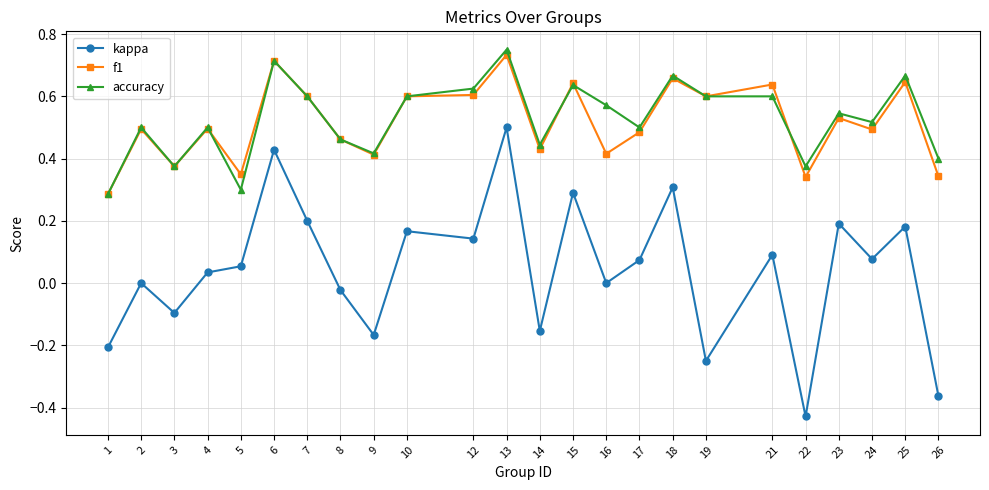

The value of f1 at 2 is 0.5. True or false?

True